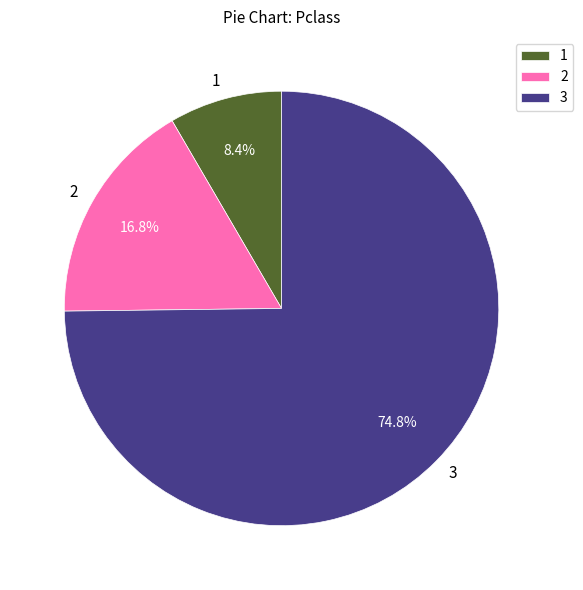

Does 3 represent more than half of the total?

Yes